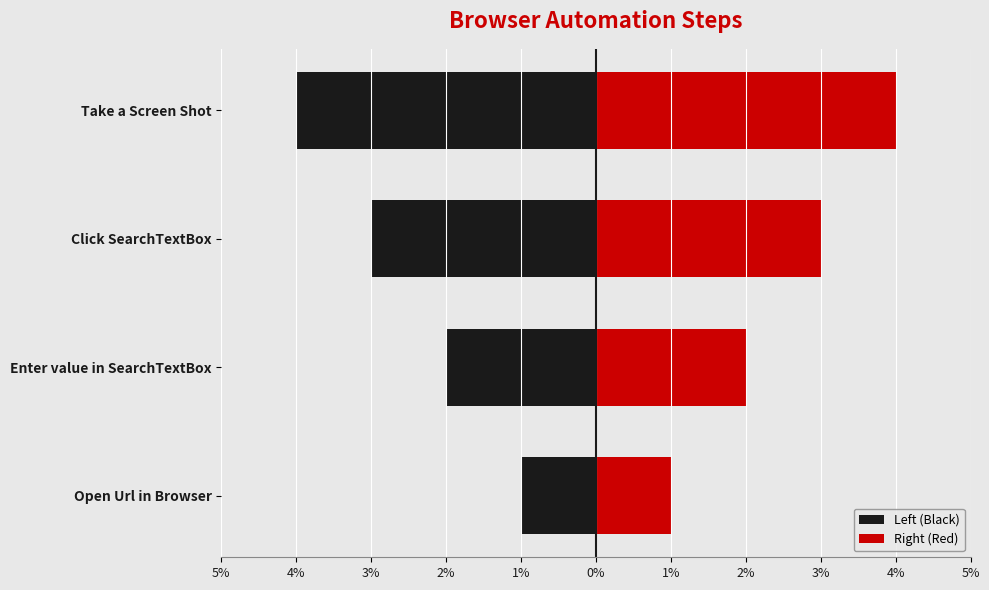

What is the sum of all Left (Black) values?

-10